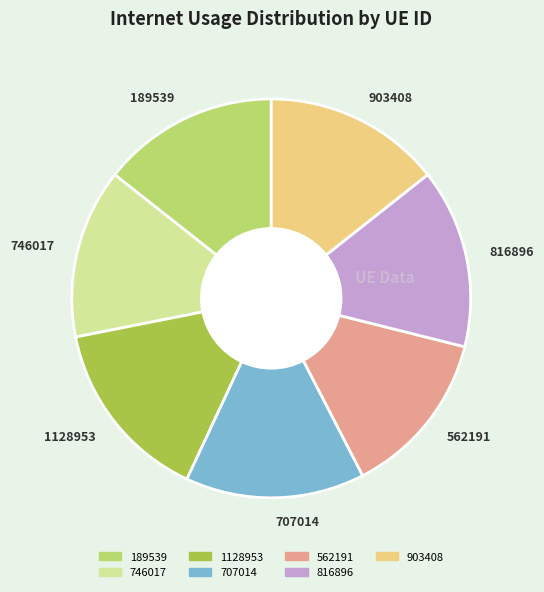

The 1128953 slice represents 15% of the pie. True or false?

True